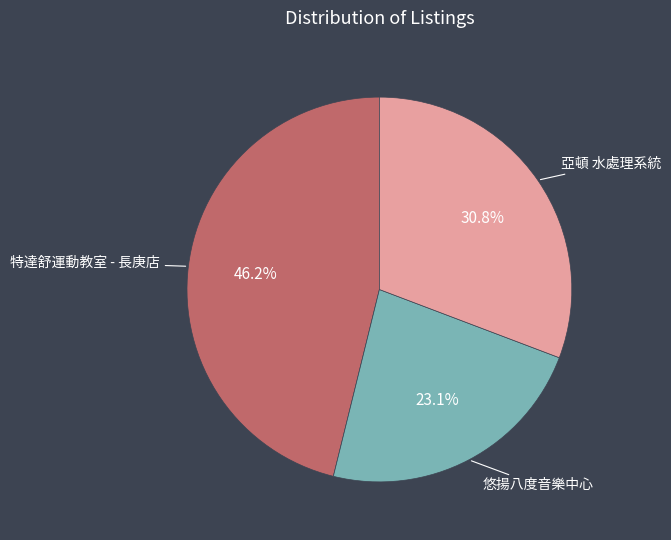

Is 亞頓 水處理系統 the majority of the pie?

No